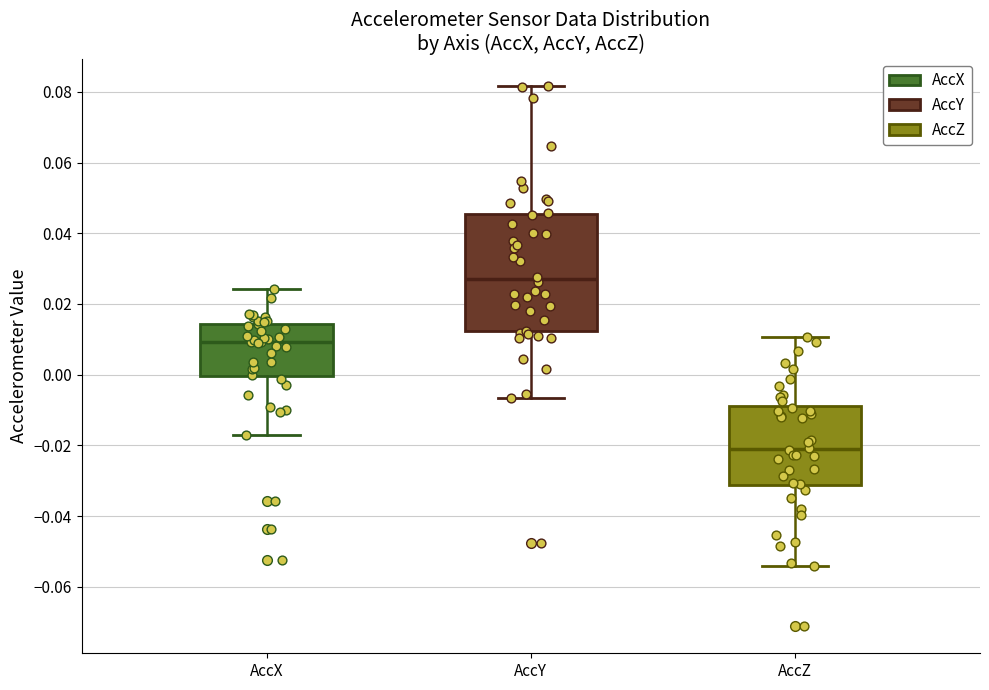

Reading left to right, read every box against the y-axis: the position of its median line, the range the box covers, and the ends of its whiskers. The values are not printed on the chart, so give them approximately, as read against the axis.

AccX: median 0.010, box 0.000 to 0.014, whiskers -0.018 to 0.024
AccY: median 0.028, box 0.012 to 0.046, whiskers -0.006 to 0.082
AccZ: median -0.022, box -0.032 to -0.008, whiskers -0.054 to 0.010